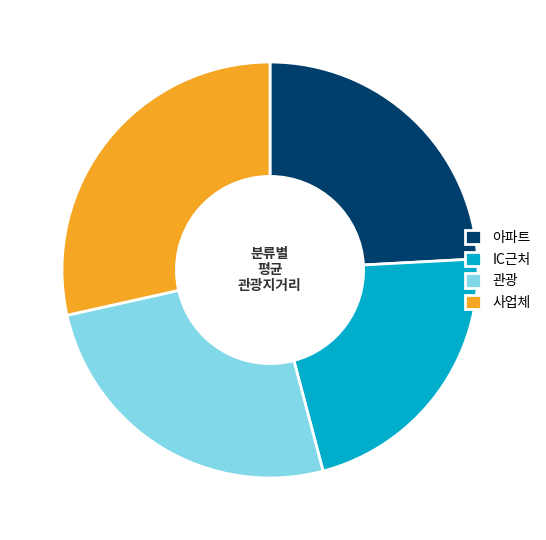

Is the sum of IC근처 and 관광 greater than half?

No